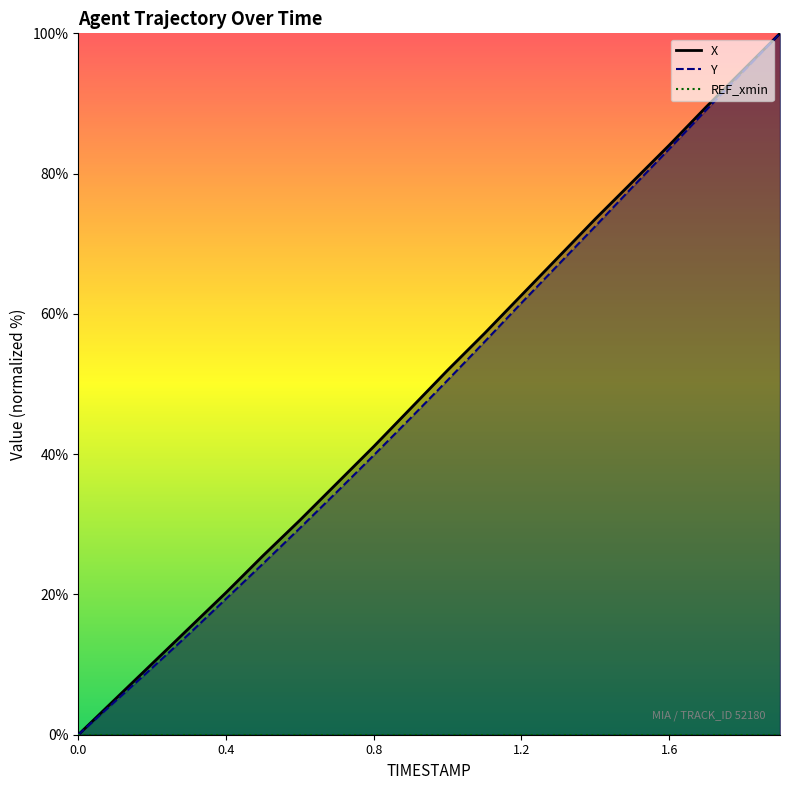

Read the Y value at 1.8.

94.5